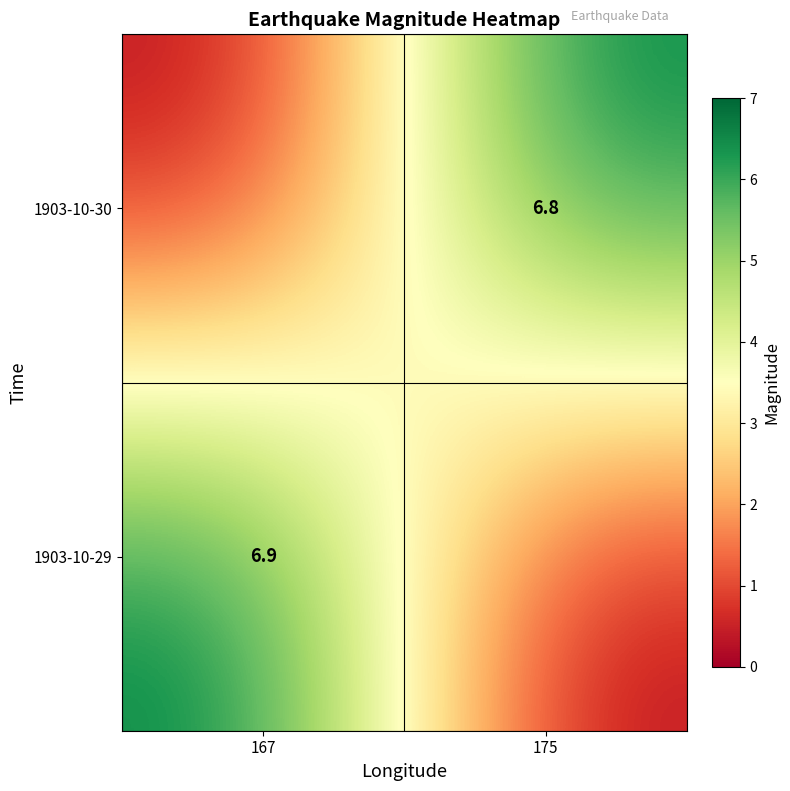

Is it true that 1903-10-29 equals 6.9 at 167?

True